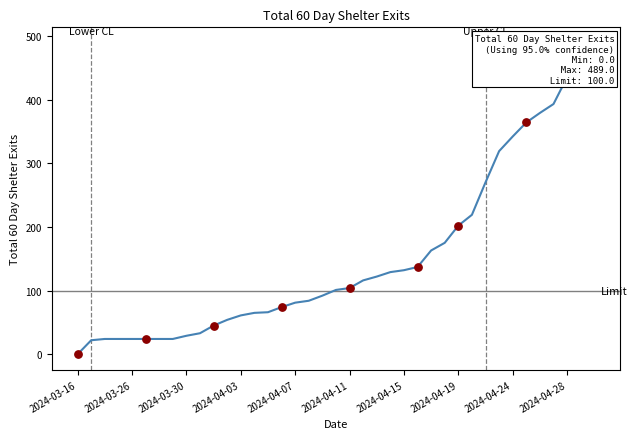

What is the change in value from 2024-04-24 to 31?

+290